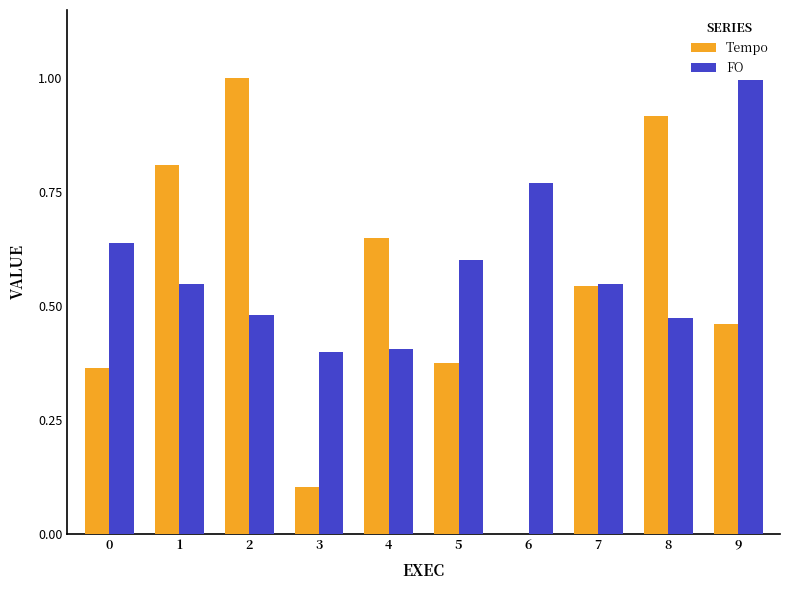

The Tempo series shows 0.4 at 5. True or false?

True